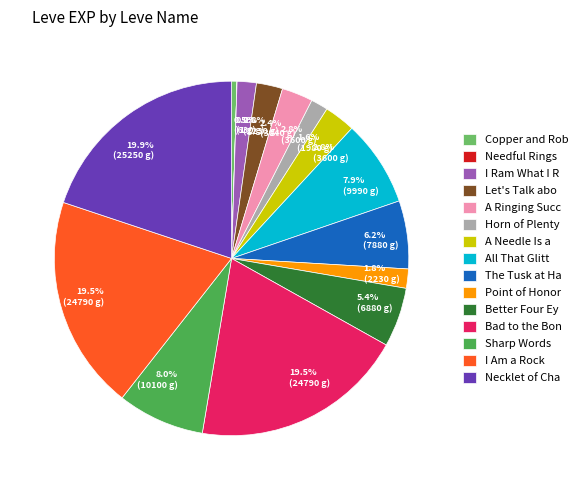

What percentage is NOT represented by Let's Talk abo?

97.6%